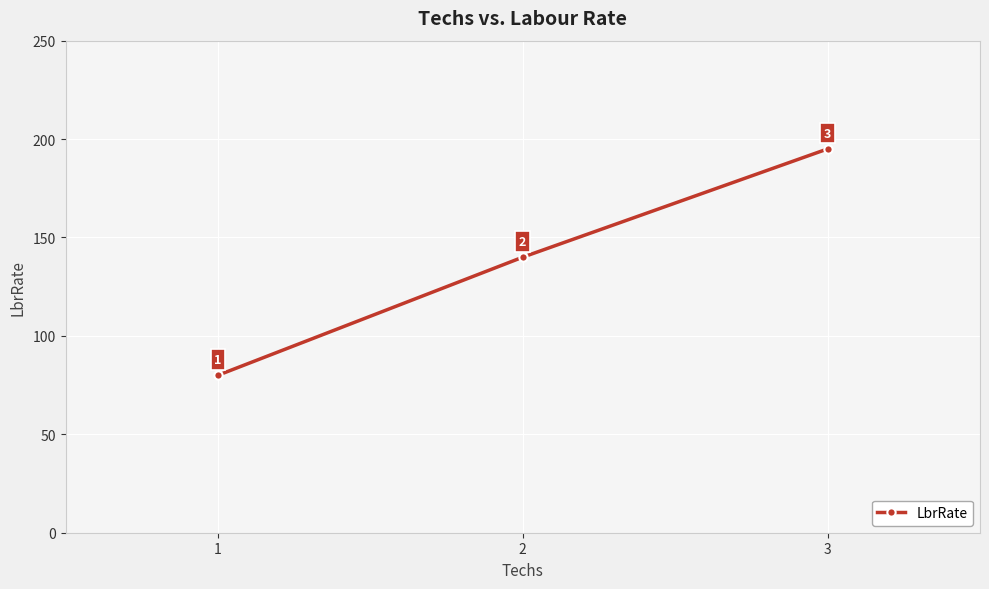

What is the change in value from 1 to 2?

+60